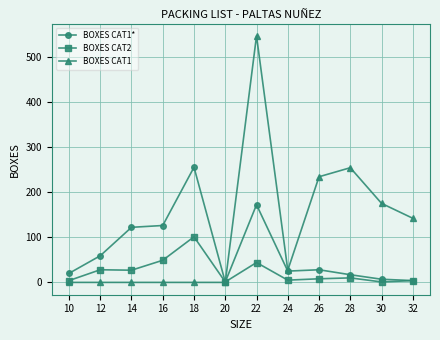

True or false: BOXES CAT1* has more than 0 interior local peaks.

True